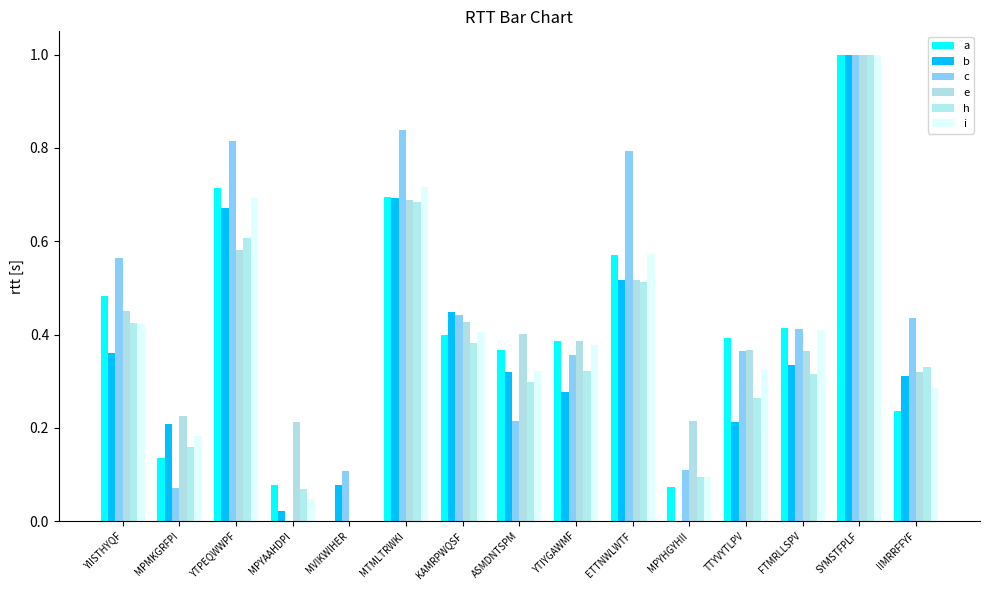

The value of b at MTMLTRWKI is 0.7. True or false?

True